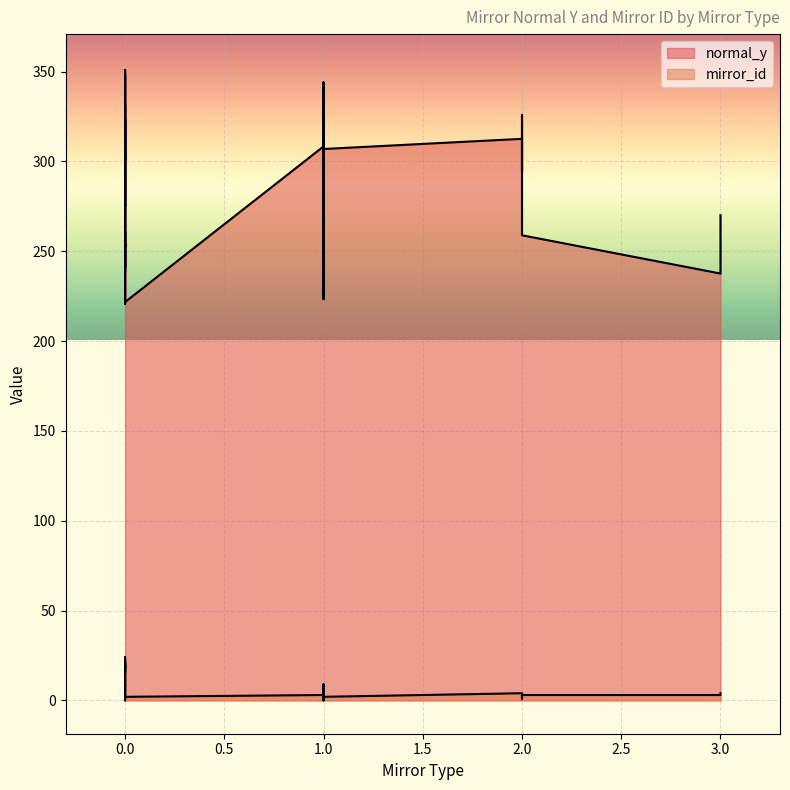

Reading left to right, list all the values displayed in this chart.

normal_y: 340.9	301.2	323.4	312.6	331.7	220.8	223.4	237.6	254.5	250.6	241.1	261.0	252.7	244.1	238.5	230.3	221.7	344.0	348.5	336.0	325.7	306.9	308.3	294.0	285.5	274.9	258.9	270.0	350.8
mirror_id: 8.0	20.0	21.0	4.0	22.0	15.0	6.0	3.0	16.0	7.0	17.0	19.0	18.0	0.0	1.0	0.0	2.0	9.0	23.0	24.0	1.0	2.0	3.0	2.0	8.0	9.0	3.0	4.0	7.0